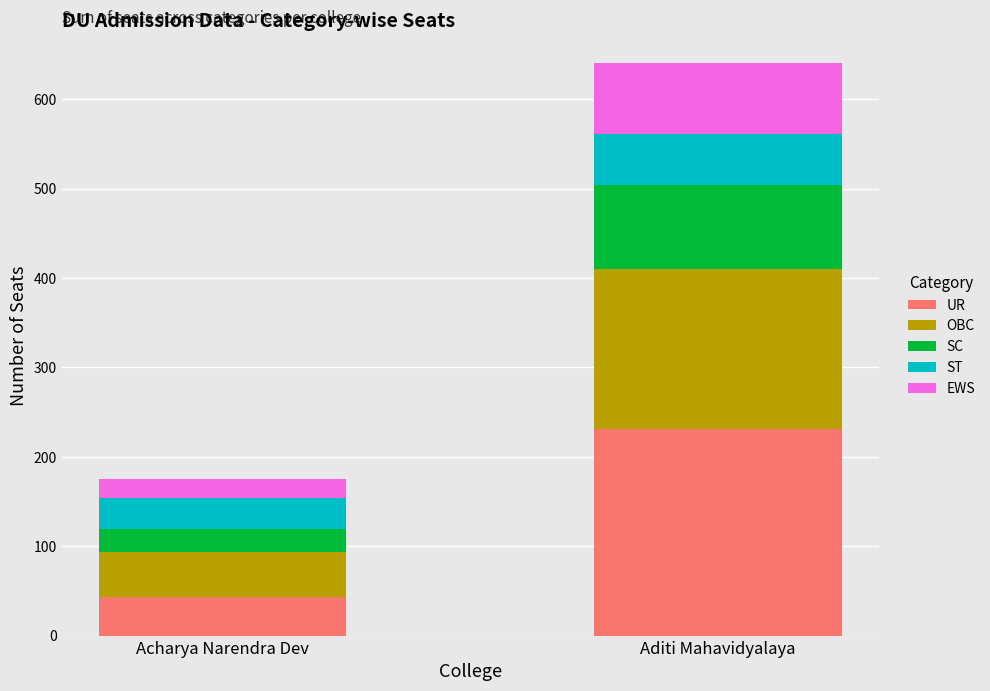

What is the sum of the UR values at Aditi Mahavidyalaya and Acharya Narendra Dev?

274